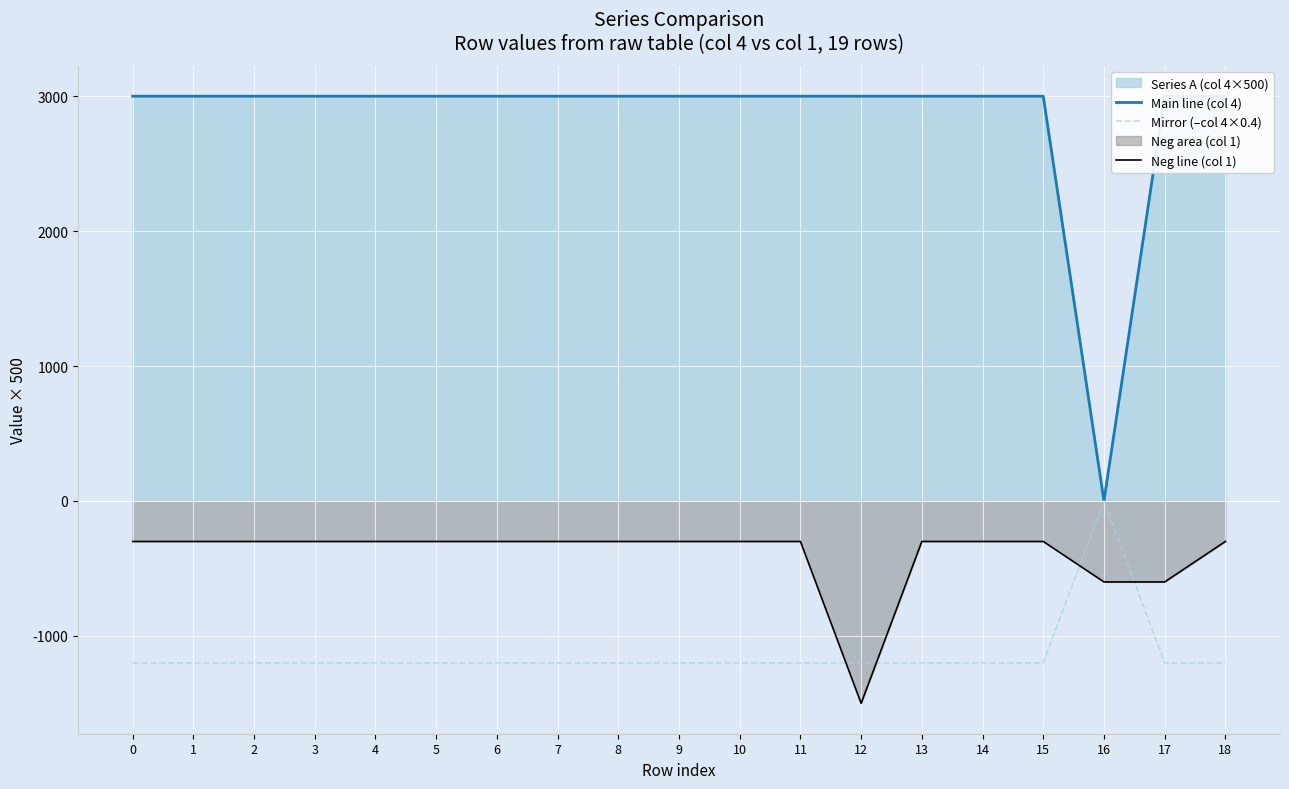

True or false: Neg line (col 1) has a value of -513 at 14.

False